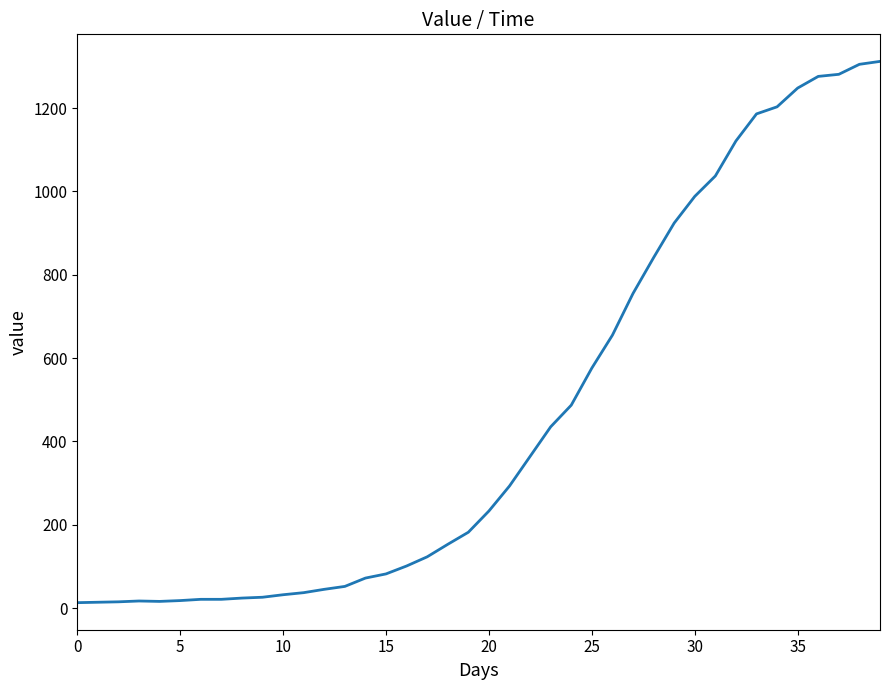

What is the greatest value displayed?

1312